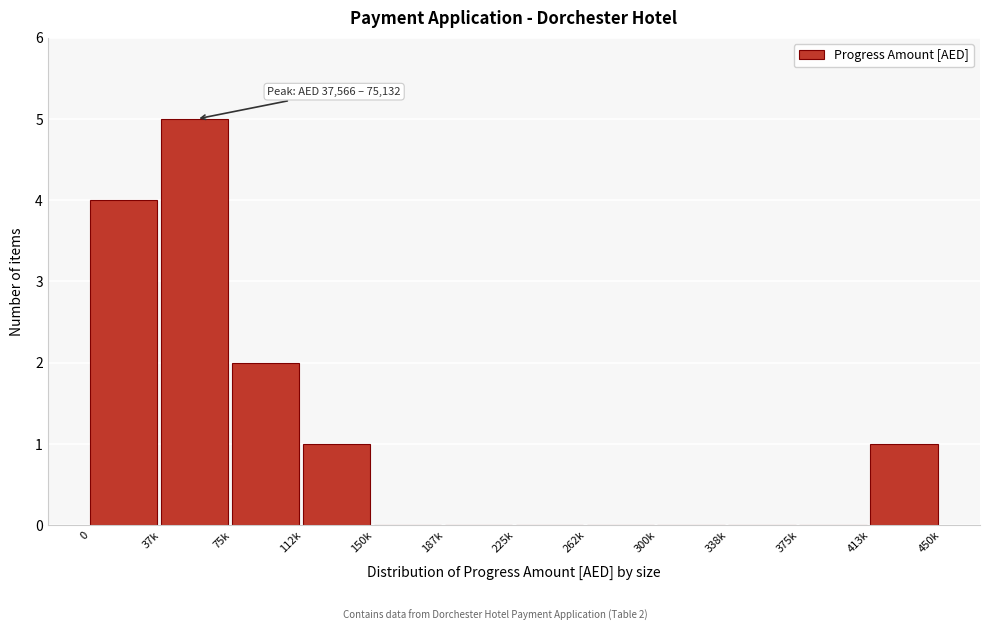

Reading left to right, list all the values displayed in this chart.

0=4	37k=5	75k=2	112k=1	150k=0	187k=0	225k=0	262k=0	300k=0	338k=0	375k=0	413k=1